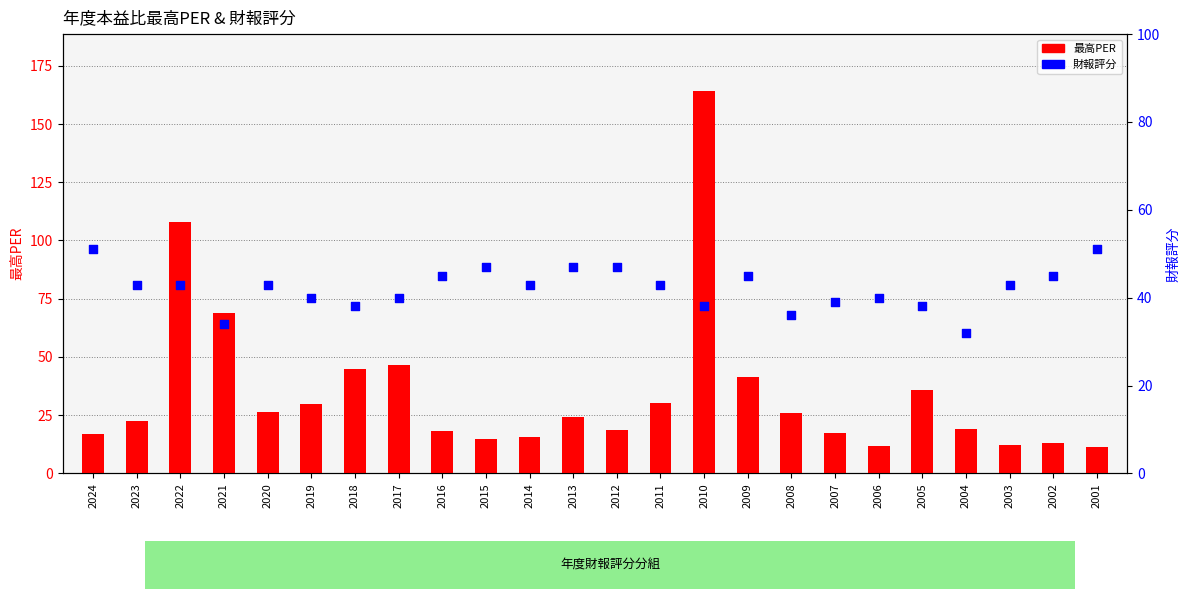

What is the total value across all series at 2001?

62.3